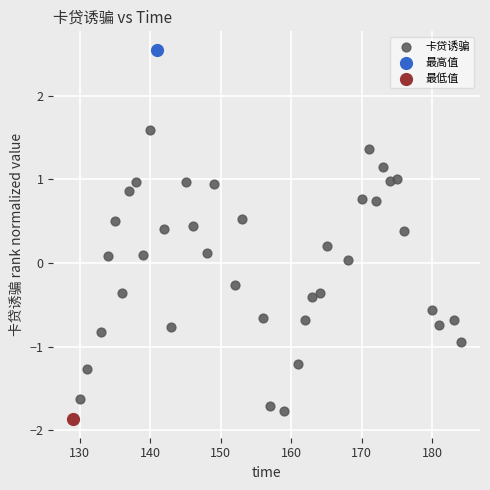

What are all the series names shown in the legend?

卡贷诱骗, 最高值, 最低值